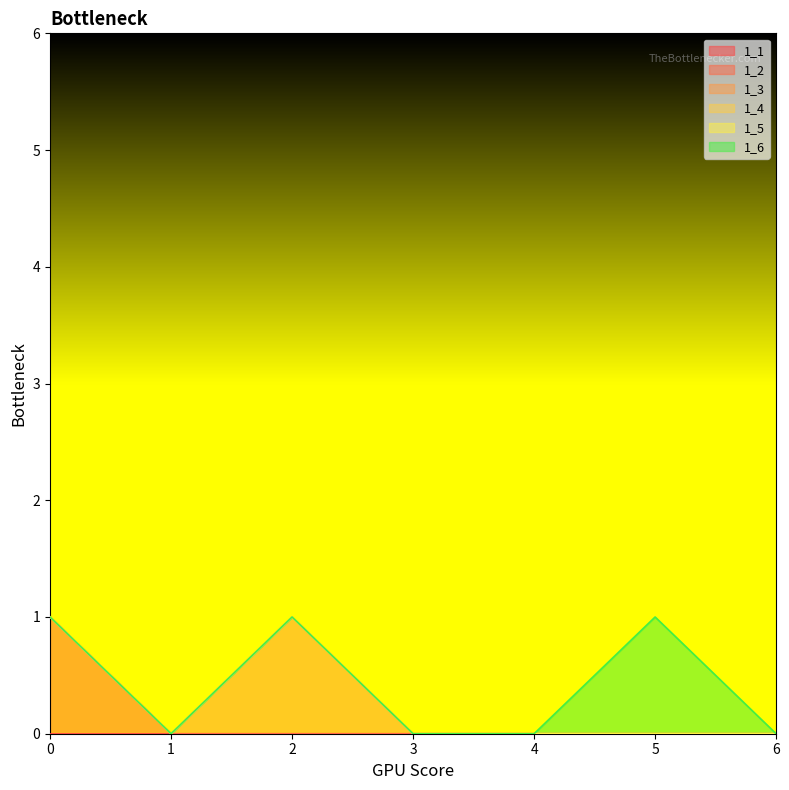

Which series has the largest range (max minus min)?

1_2